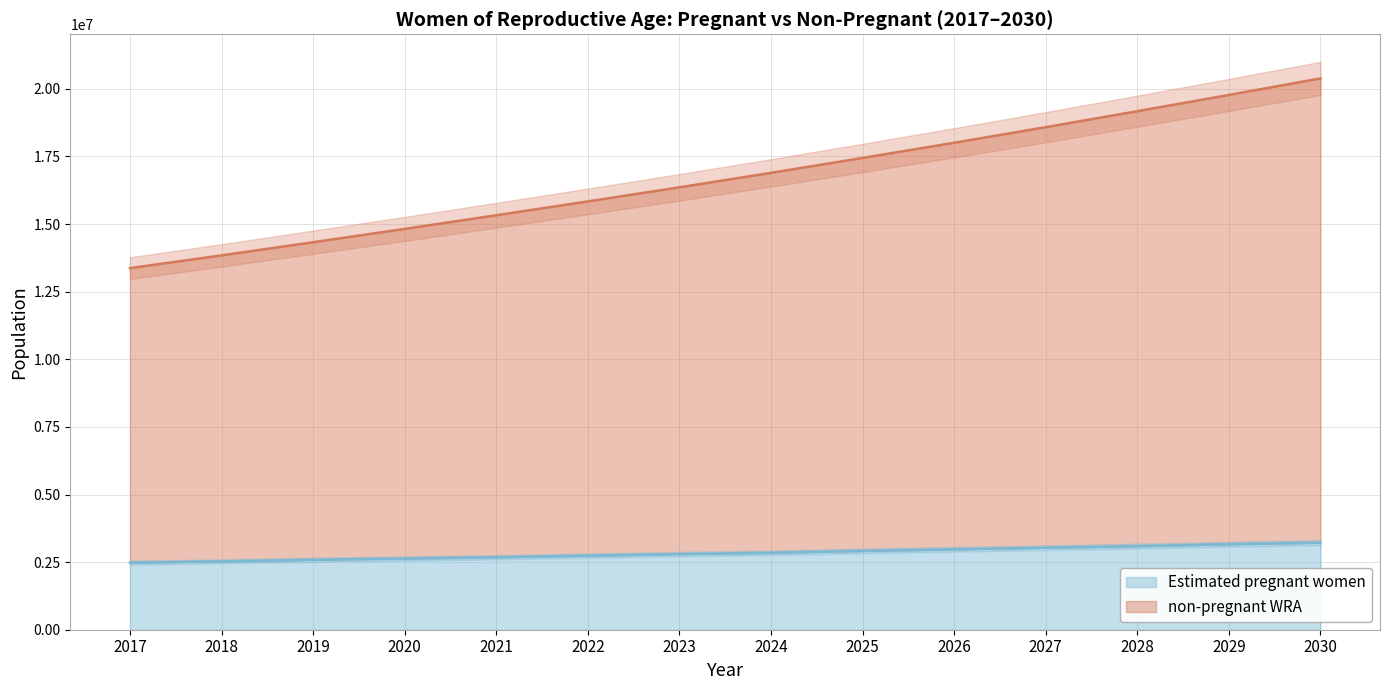

What is the difference between the maximum and minimum values in the non-pregnant WRA series?

7016647.0